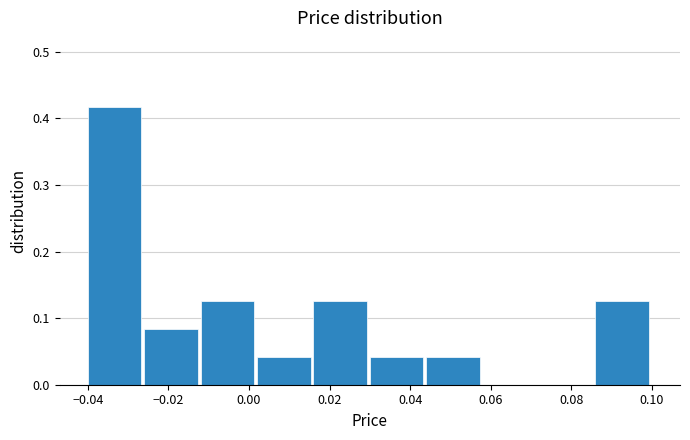

Reading left to right, transcribe this chart: for each bar, give the range it covers on the x-axis and its height. The values are not printed on the chart, so give them approximately, as read against the axis.

-0.040 to -0.026: 0.42
-0.026 to -0.012: 0.08
-0.012 to 0.002: 0.13
0.002 to 0.016: 0.04
0.016 to 0.030: 0.13
0.030 to 0.044: 0.04
0.044 to 0.058: 0.04
0.058 to 0.072: 0
0.072 to 0.086: 0
0.086 to 0.100: 0.13